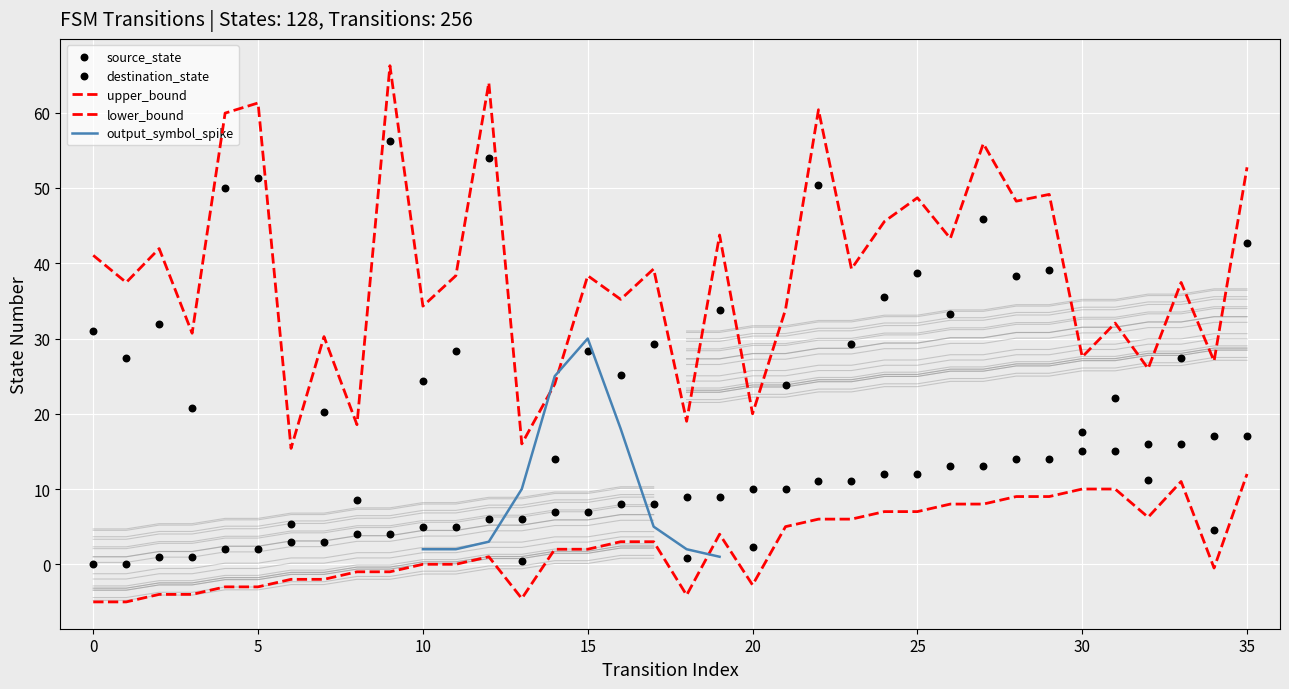

At which category is the sum across all series the highest?

22